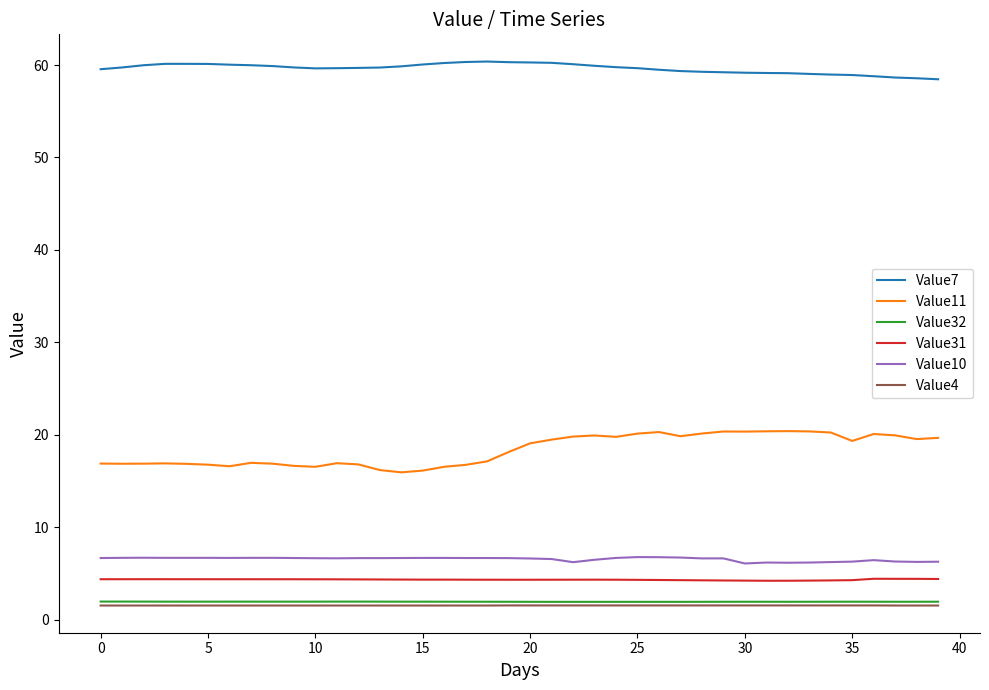

How many lines are shown in the chart?

6